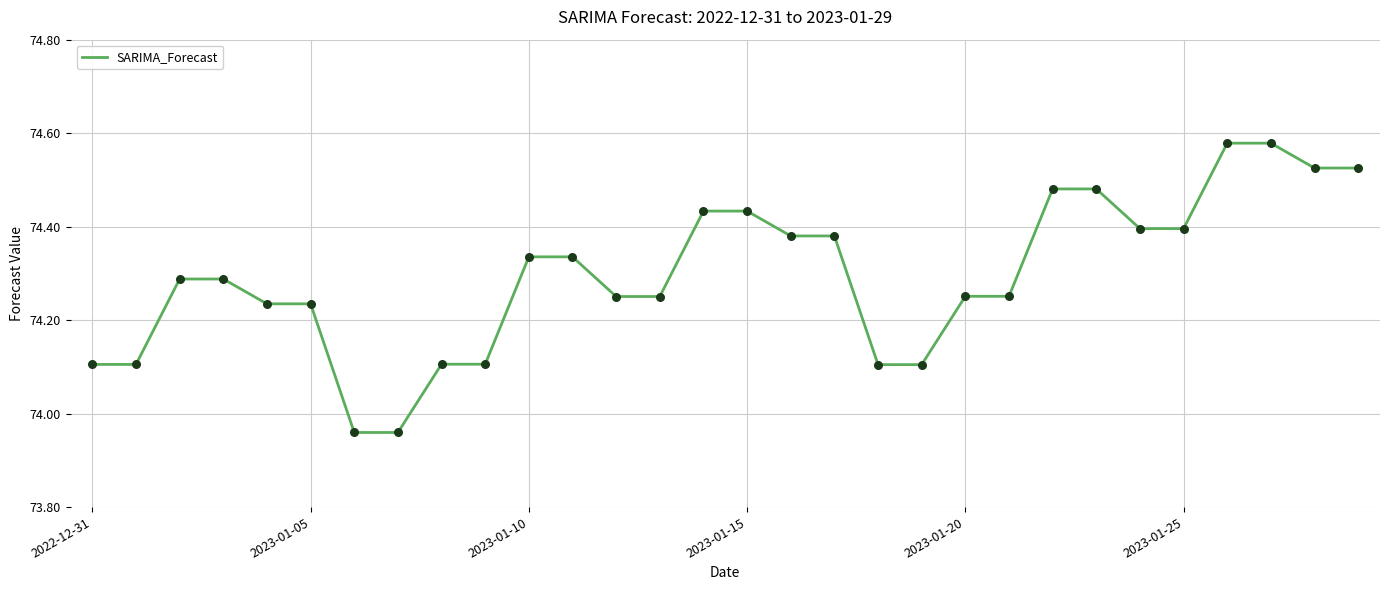

Does the chart have visible grid lines?

Yes